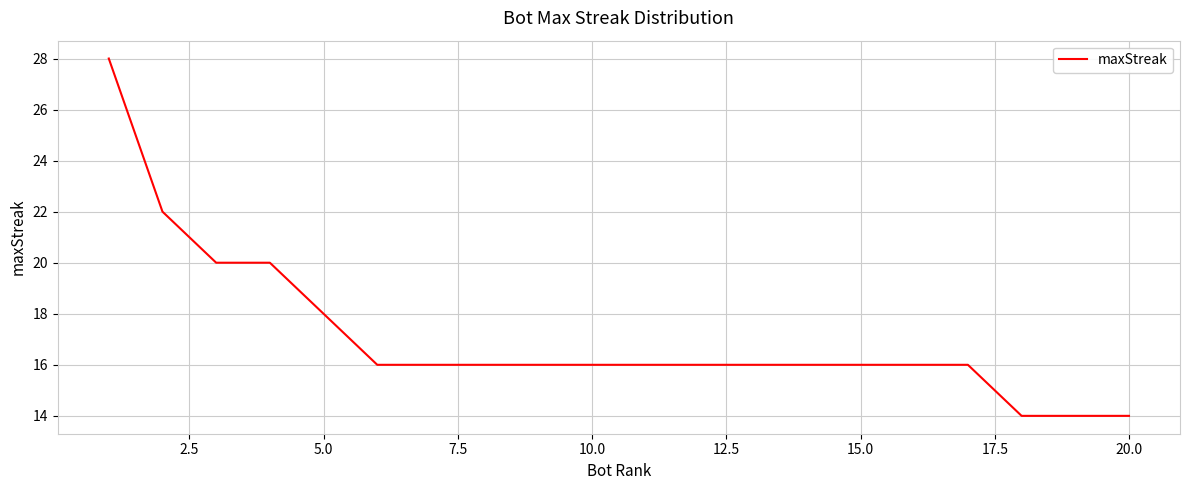

What is the minimum value shown in the chart?

14